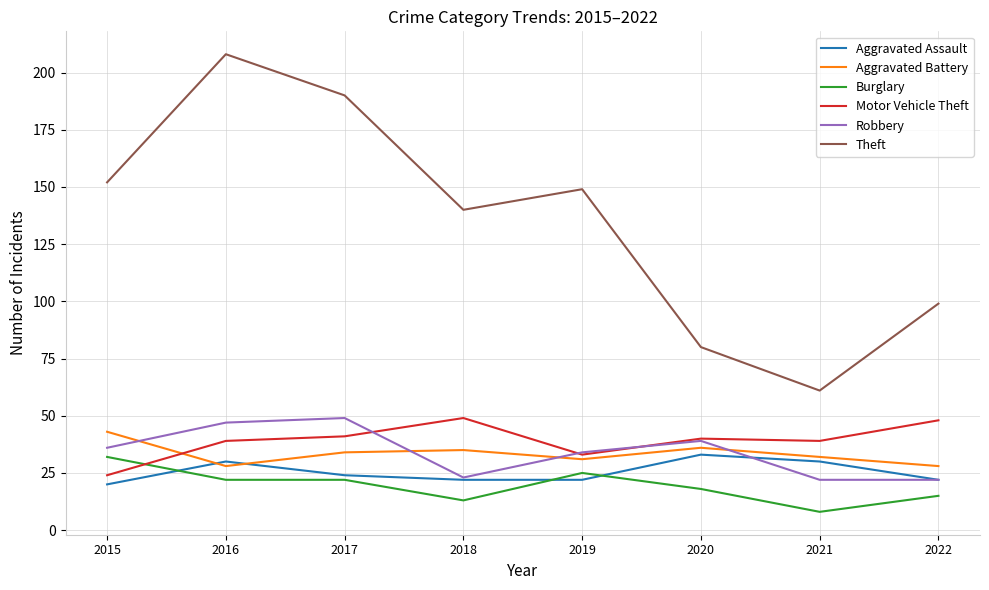

Which series has the largest range (max minus min)?

Theft